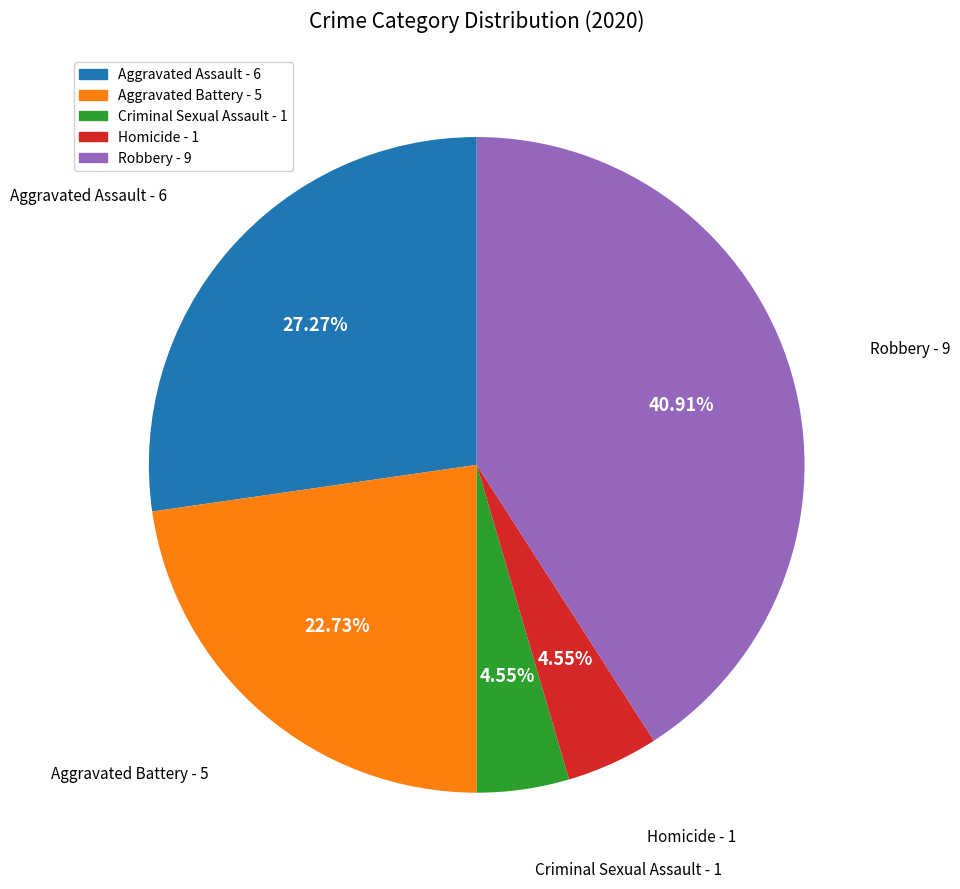

Approximately how many times larger is the value at Aggravated Battery compared to Homicide?

5.0